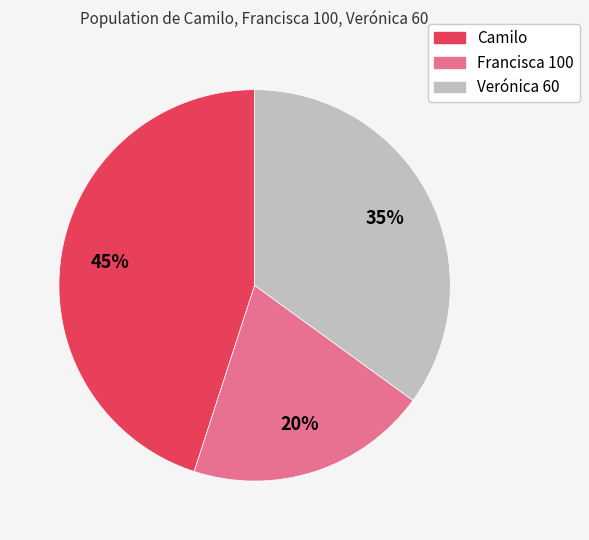

What is the largest slice in the pie chart?

Camilo